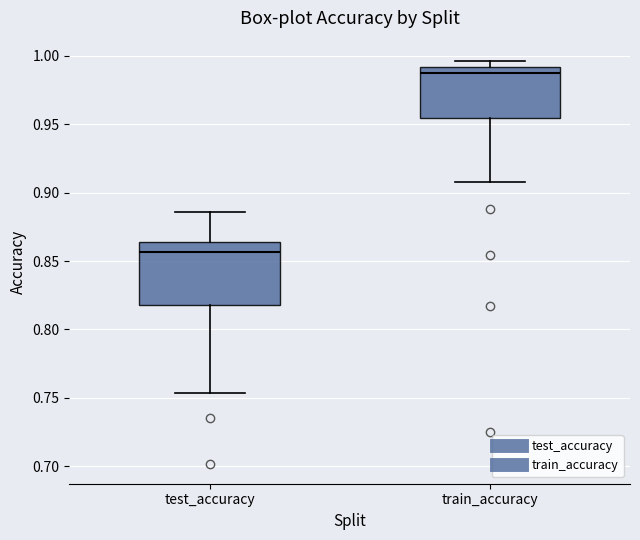

Which box has the highest median line?

train_accuracy